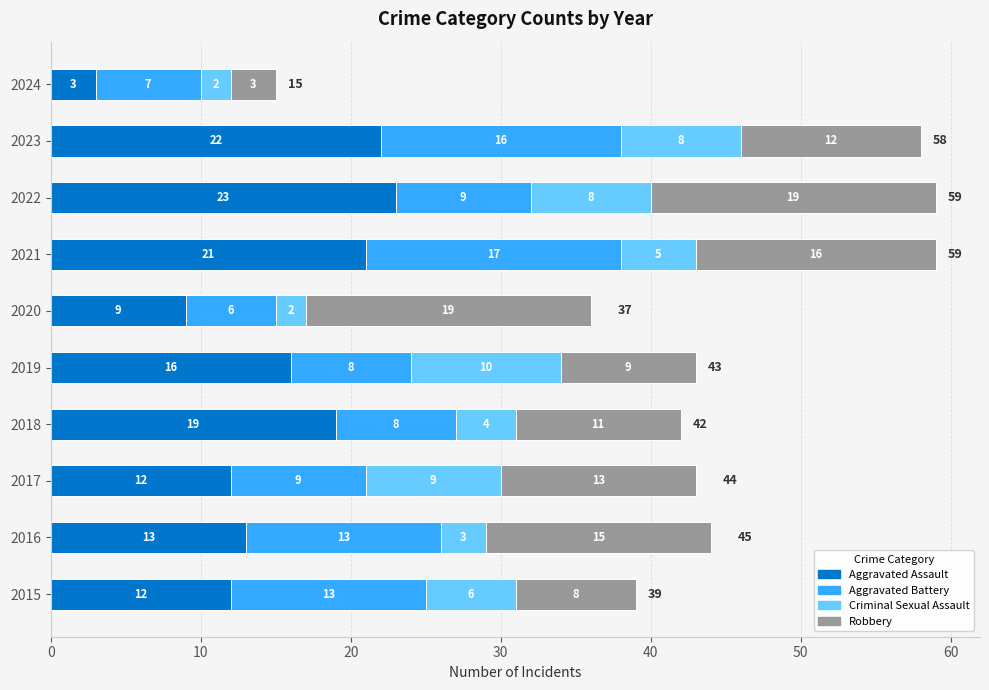

What is the total value across all series at 2019?

43